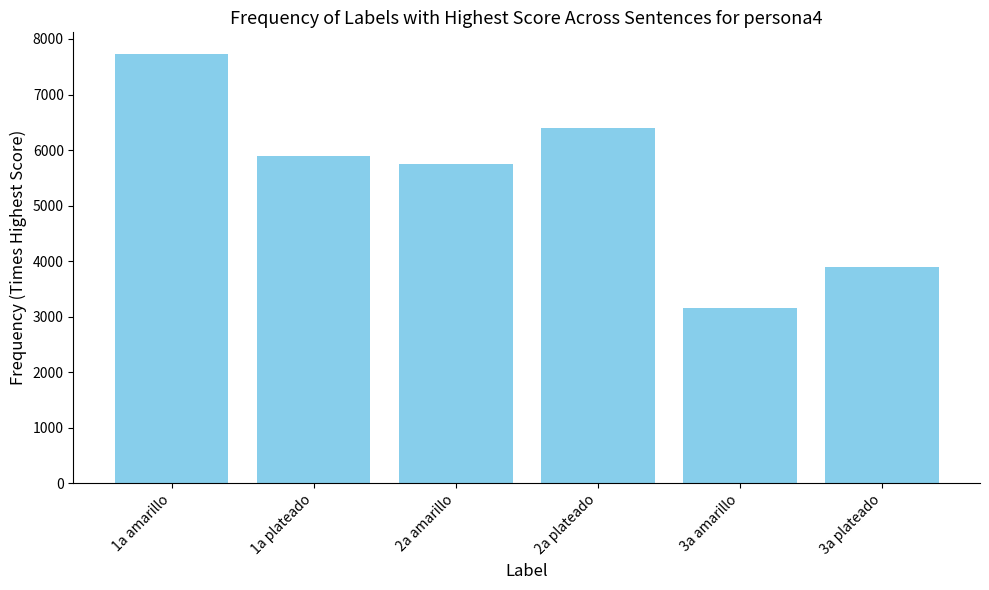

How many values are between 3900 and 6400?

4